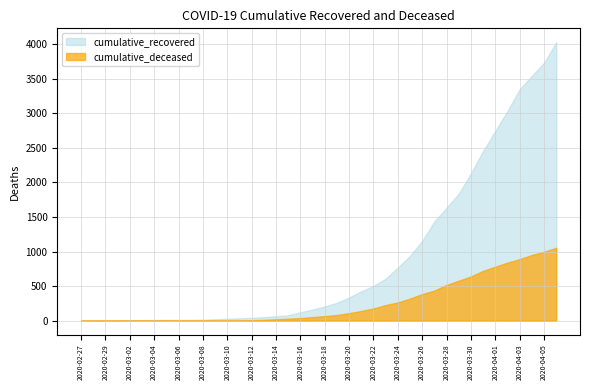

True or false: cumulative_deceased and cumulative_recovered intersect in this chart.

False